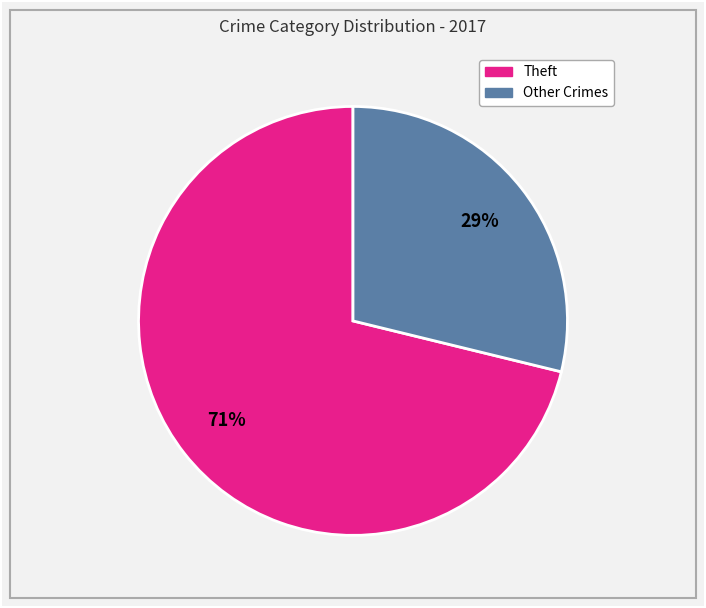

Is there a majority slice in this chart?

Yes